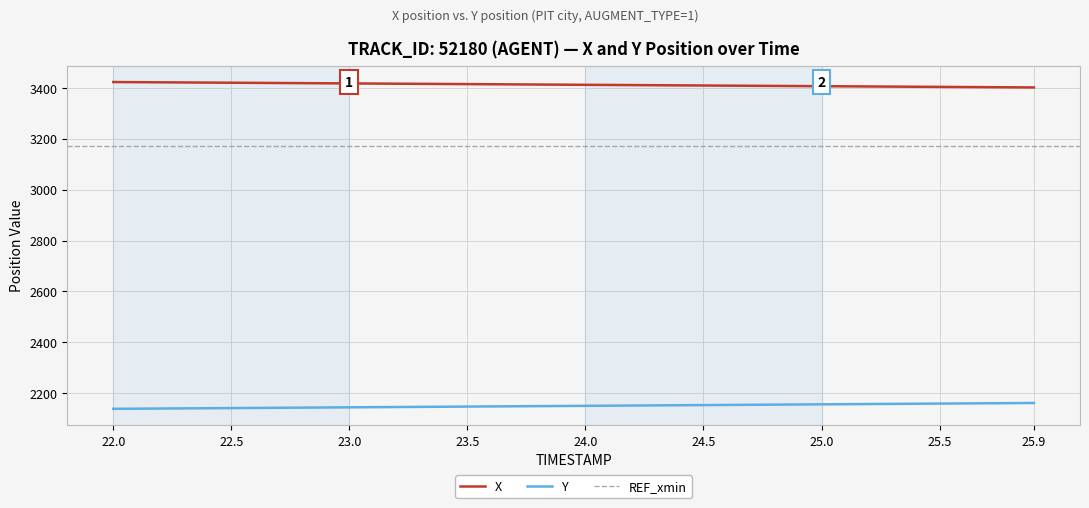

True or false: Y and X intersect in this chart.

False